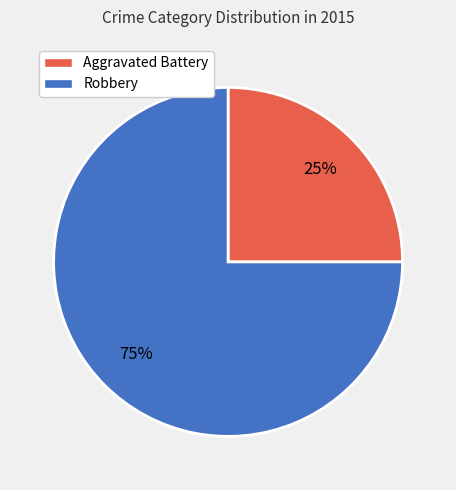

Is it true that Robbery is 67% of the pie?

False